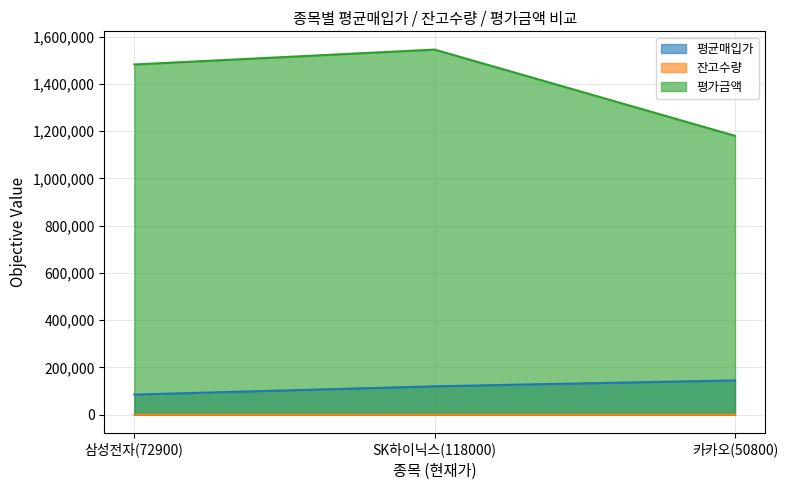

Is it true that 평균매입가 equals 46710 at 삼성전자(72900)?

False